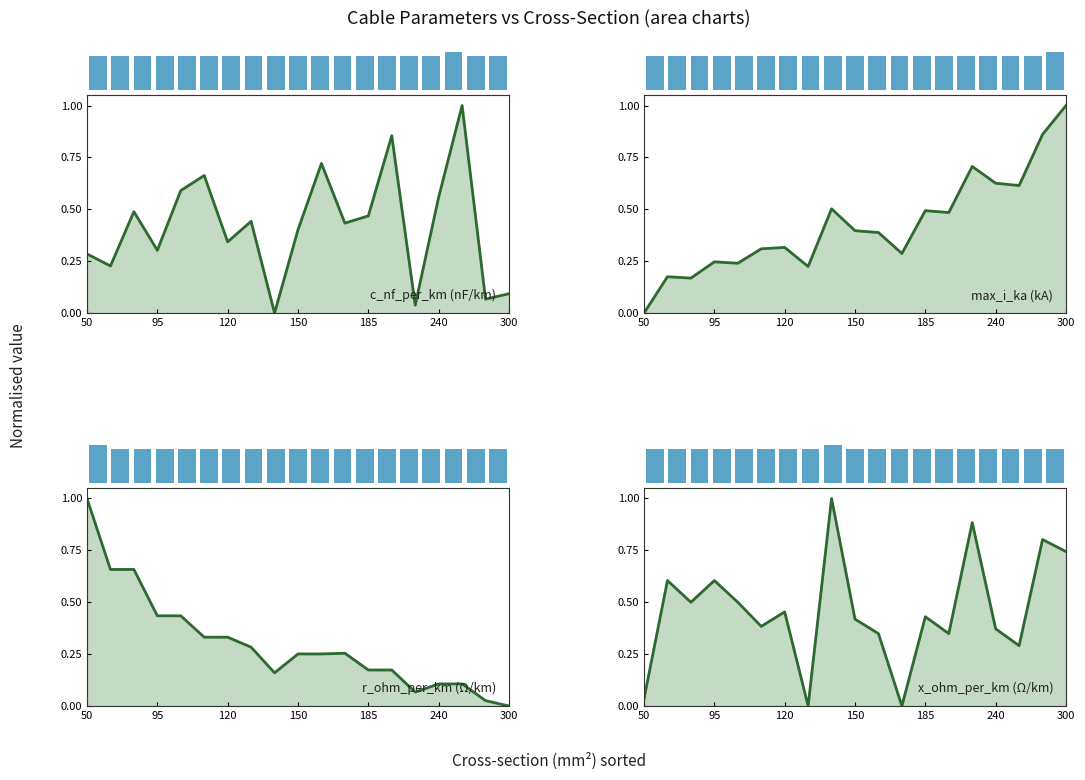

Are the bars grouped side by side (vs. stacked)?

Yes